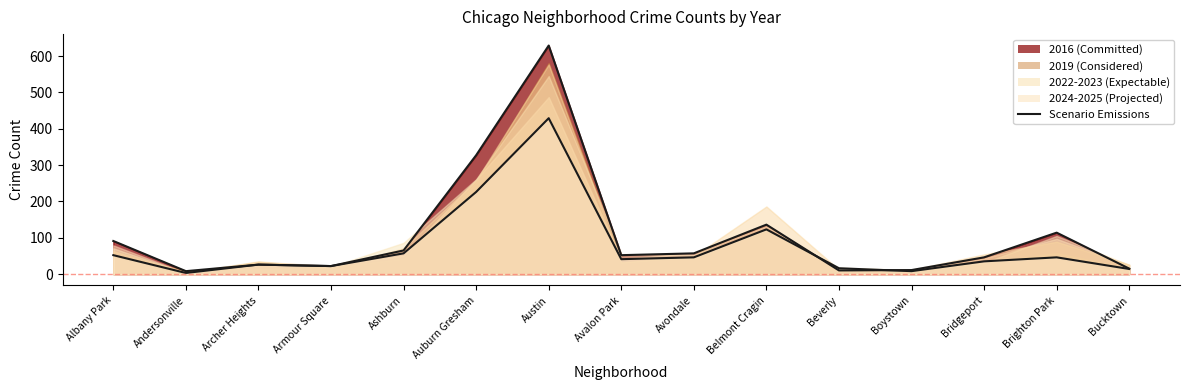

True or false: Scenario (2025) and Scenario (2016) intersect in this chart.

True